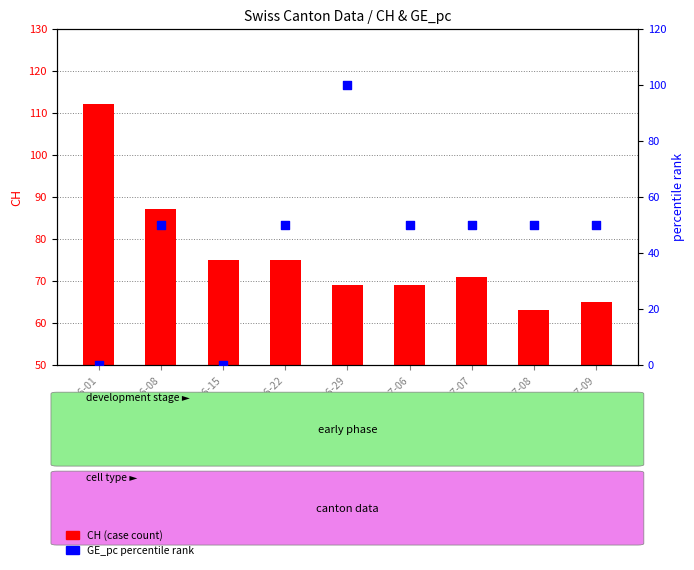

Which series has the largest total across all categories?

CH (case count)